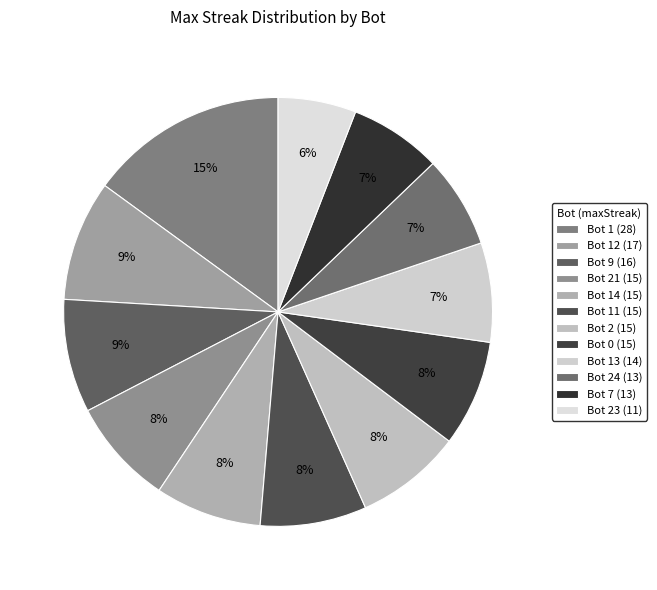

Which slice is the largest?

Bot 1 (28)